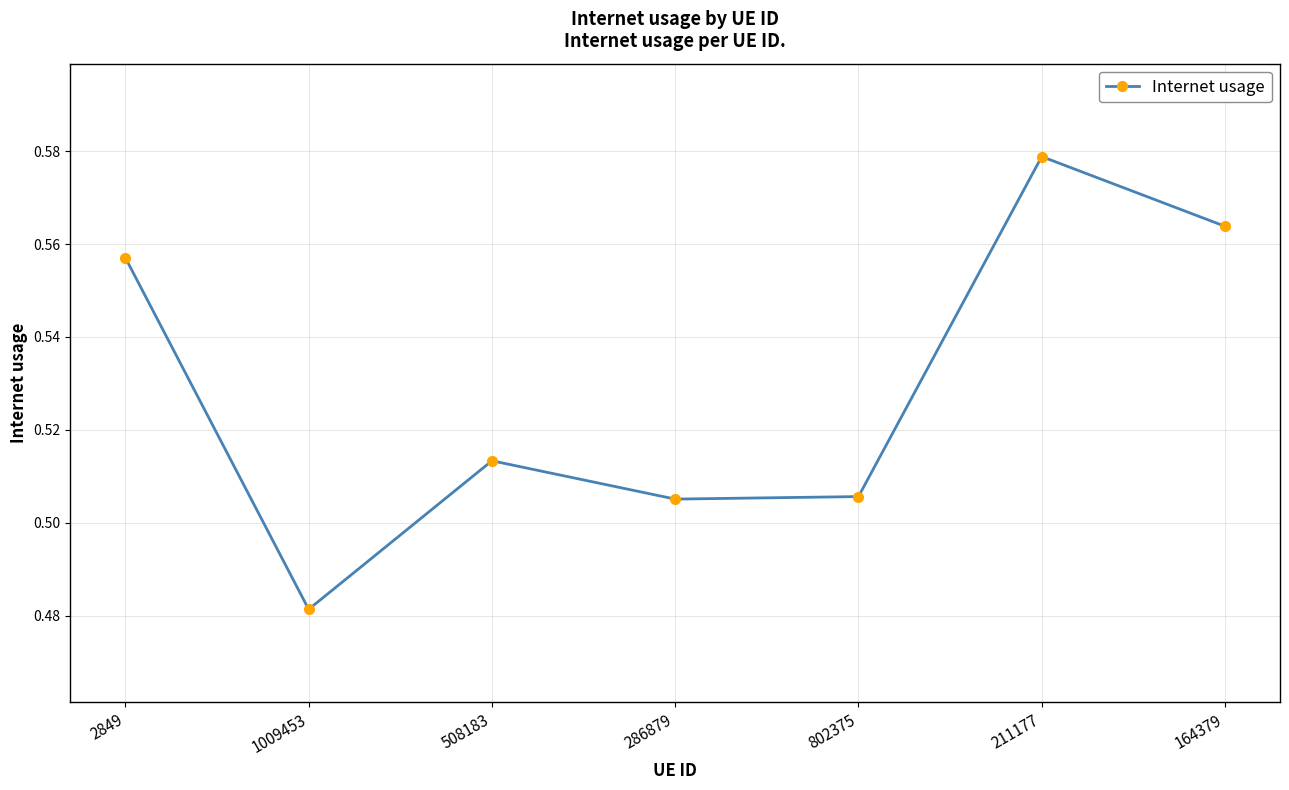

What position from the left is 286879?

4